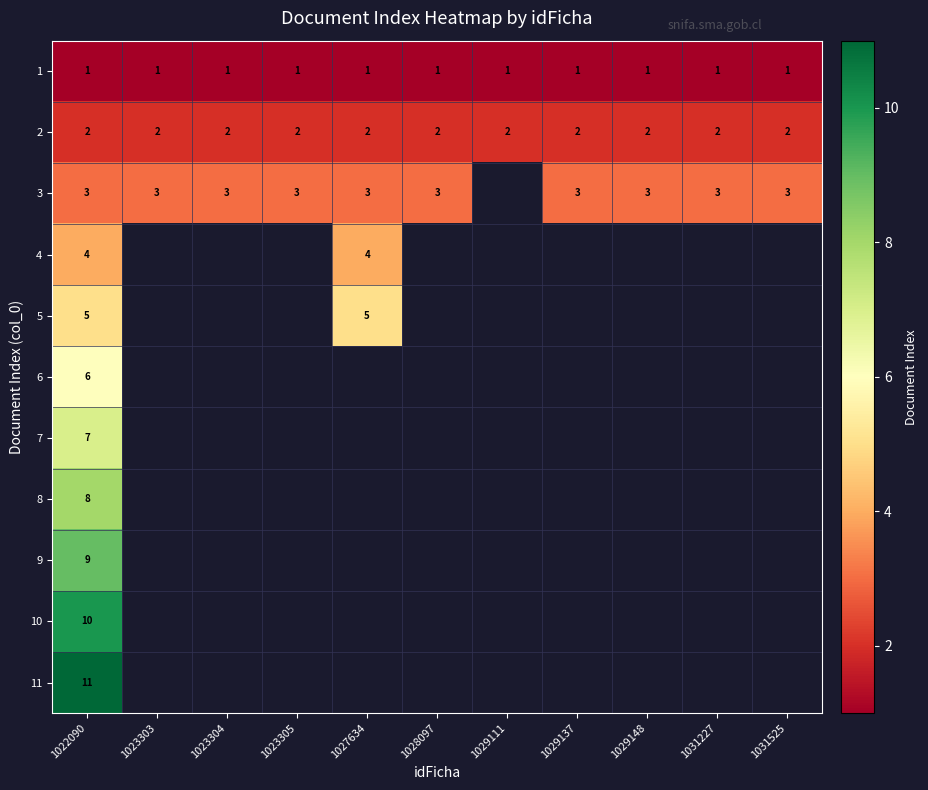

What is the sum of all 2 values?

22